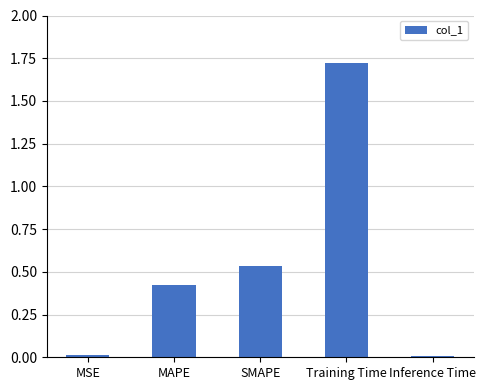

True or false: the data shows 0.0 at MSE.

True